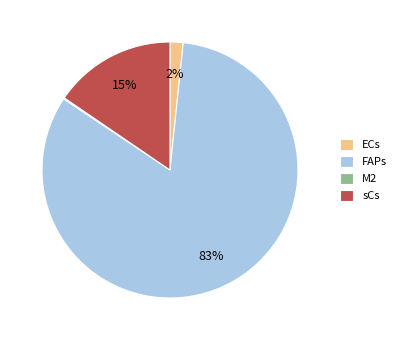

What percentage is the ECs slice, to the nearest percent?

2%